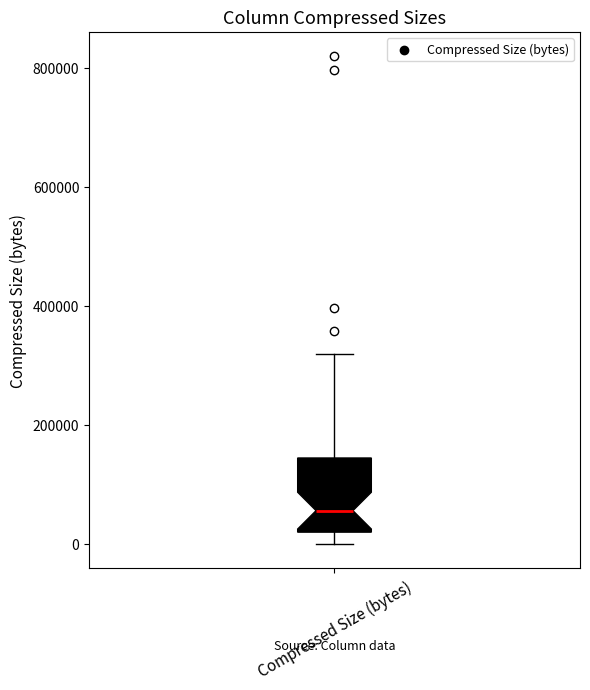

Read this box plot against the y-axis: the position of the median line, the range covered by the box, and the ends of both whiskers. The values are not printed on the chart, so give them approximately, as read against the axis.

median 60000, box 20000 to 140000, whiskers 0 to 320000